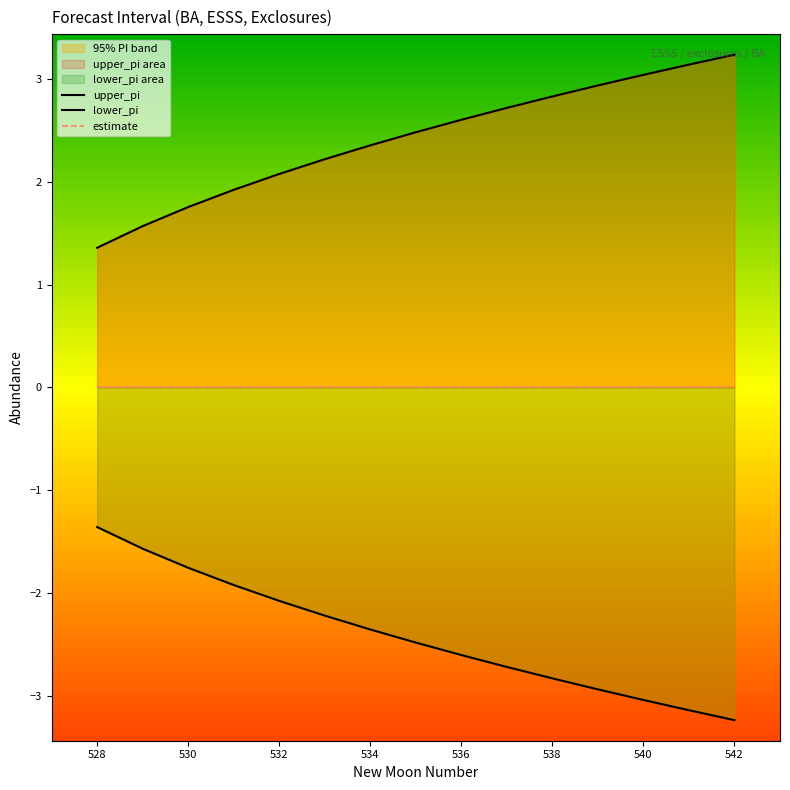

True or false: estimate has more than 1 points higher than both neighbors.

False